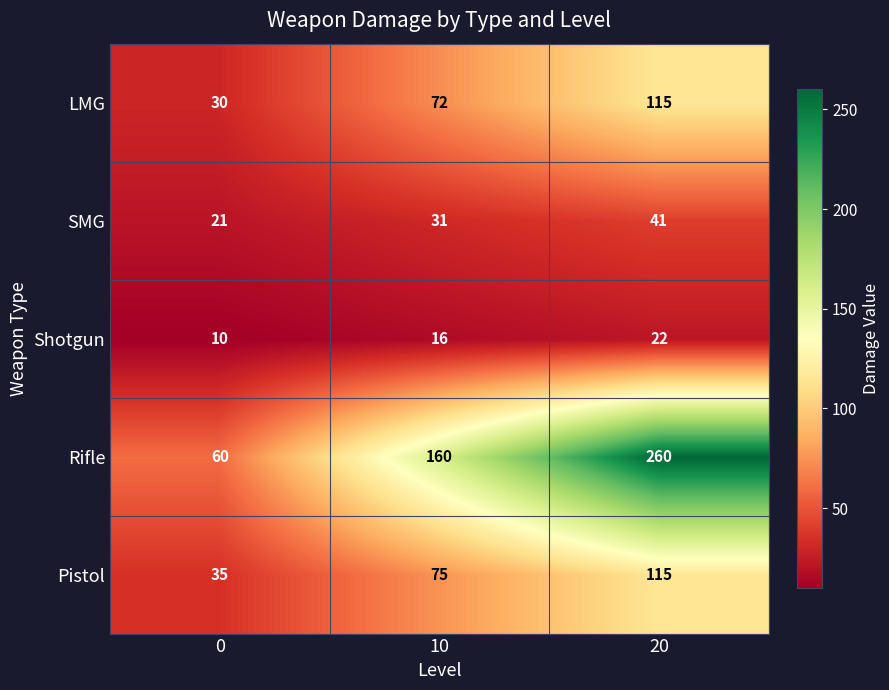

Where is Shotgun nearest to the value 16?

10